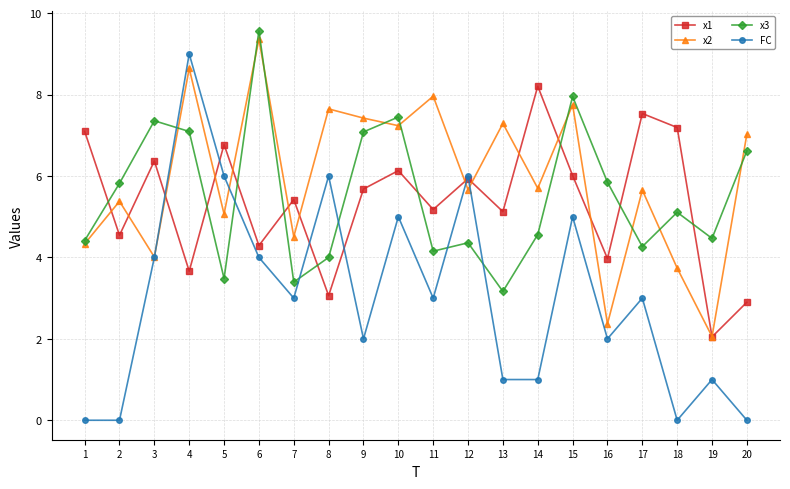

The x1 series shows 4.9 at 8. True or false?

False